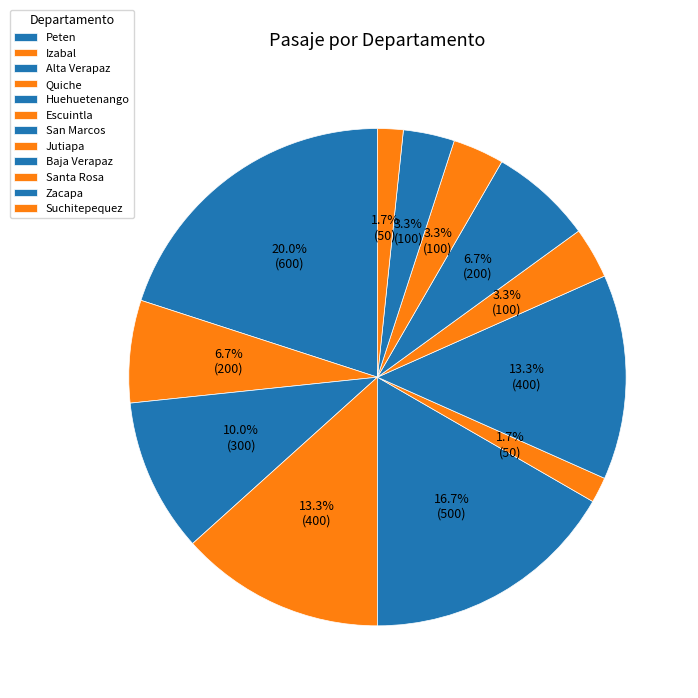

The Alta Verapaz slice represents 10% of the pie. True or false?

True